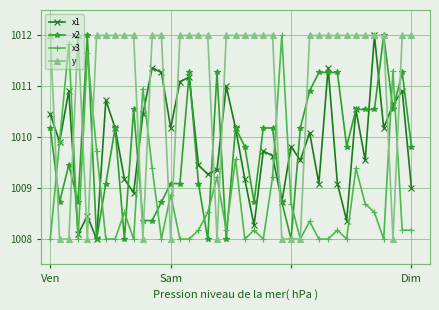

True or false: x2 has more than 0 points higher than both neighbors.

True